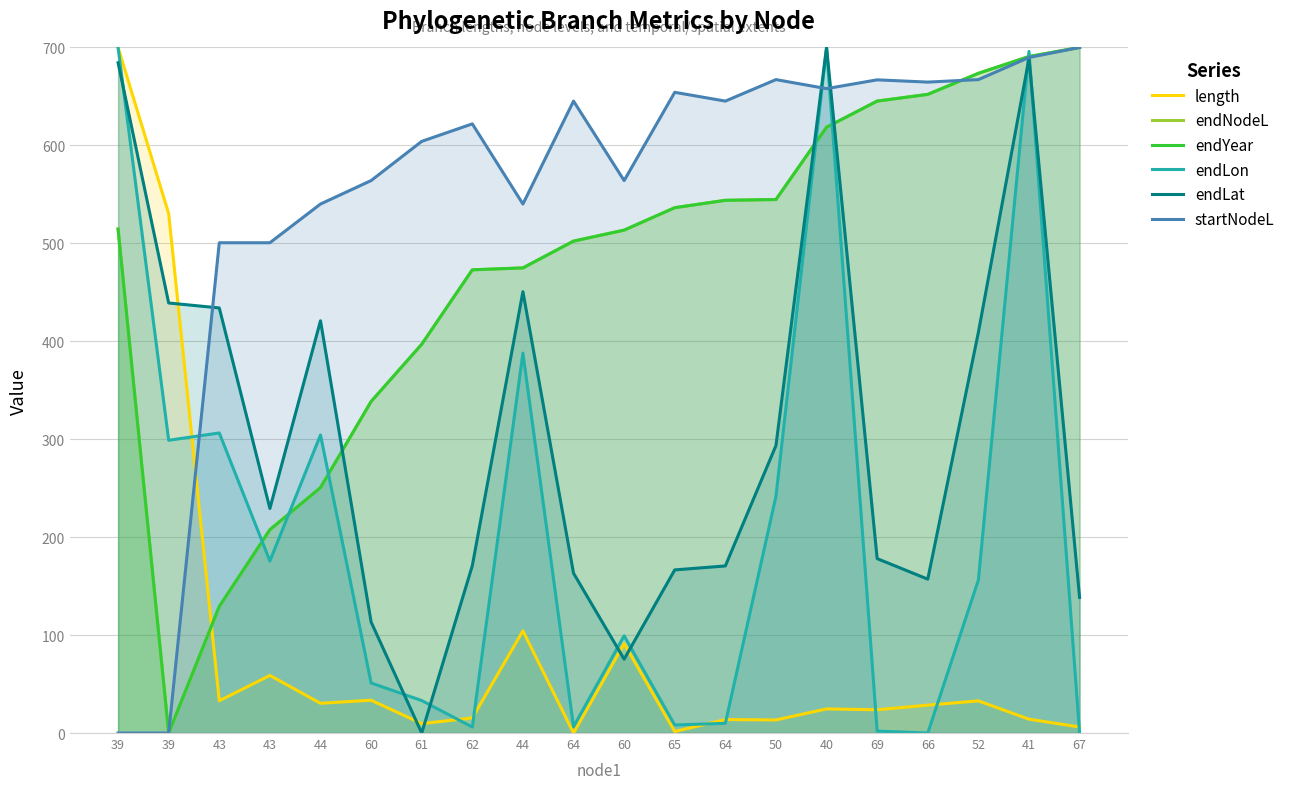

Where does the endNodeL series first go above 514?

39